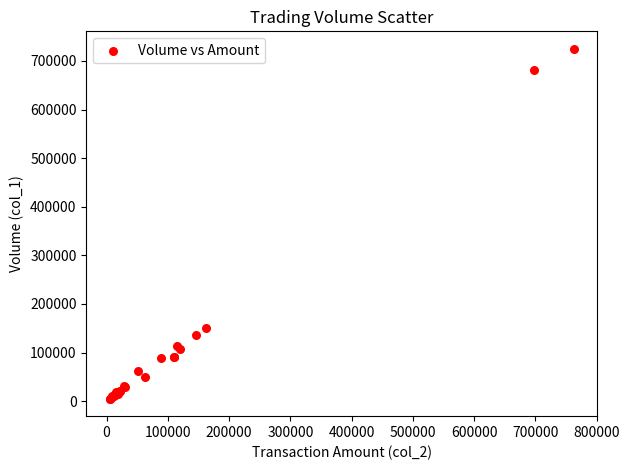

What Y value in the scatter plot is closest to 365000?

150000